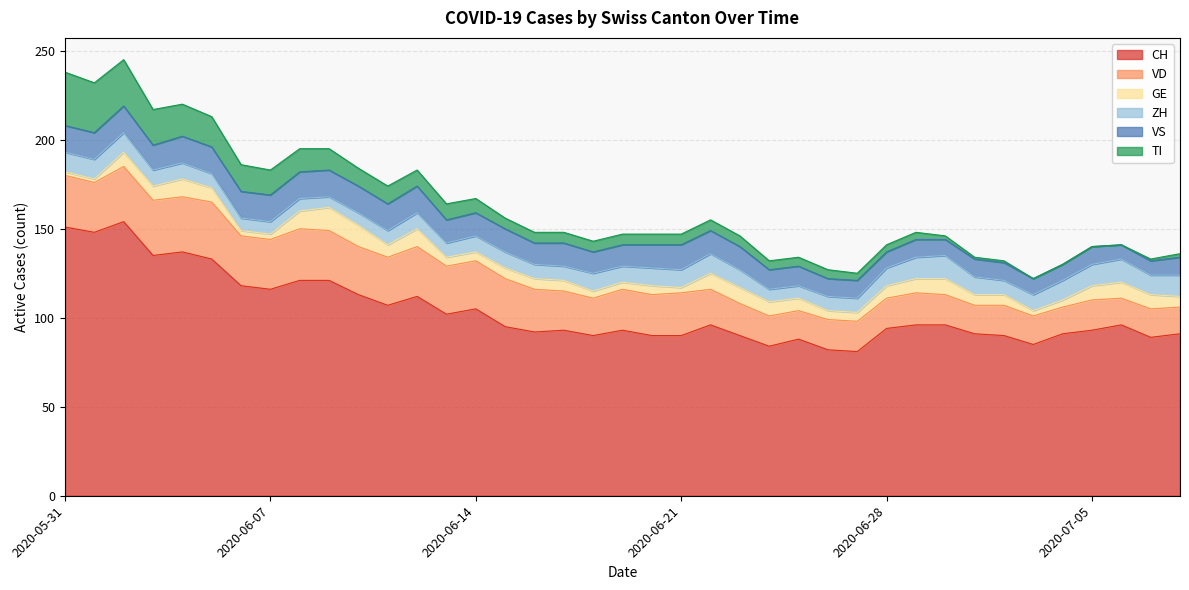

Which series ends up on top after the final intersection of GE and TI?

GE